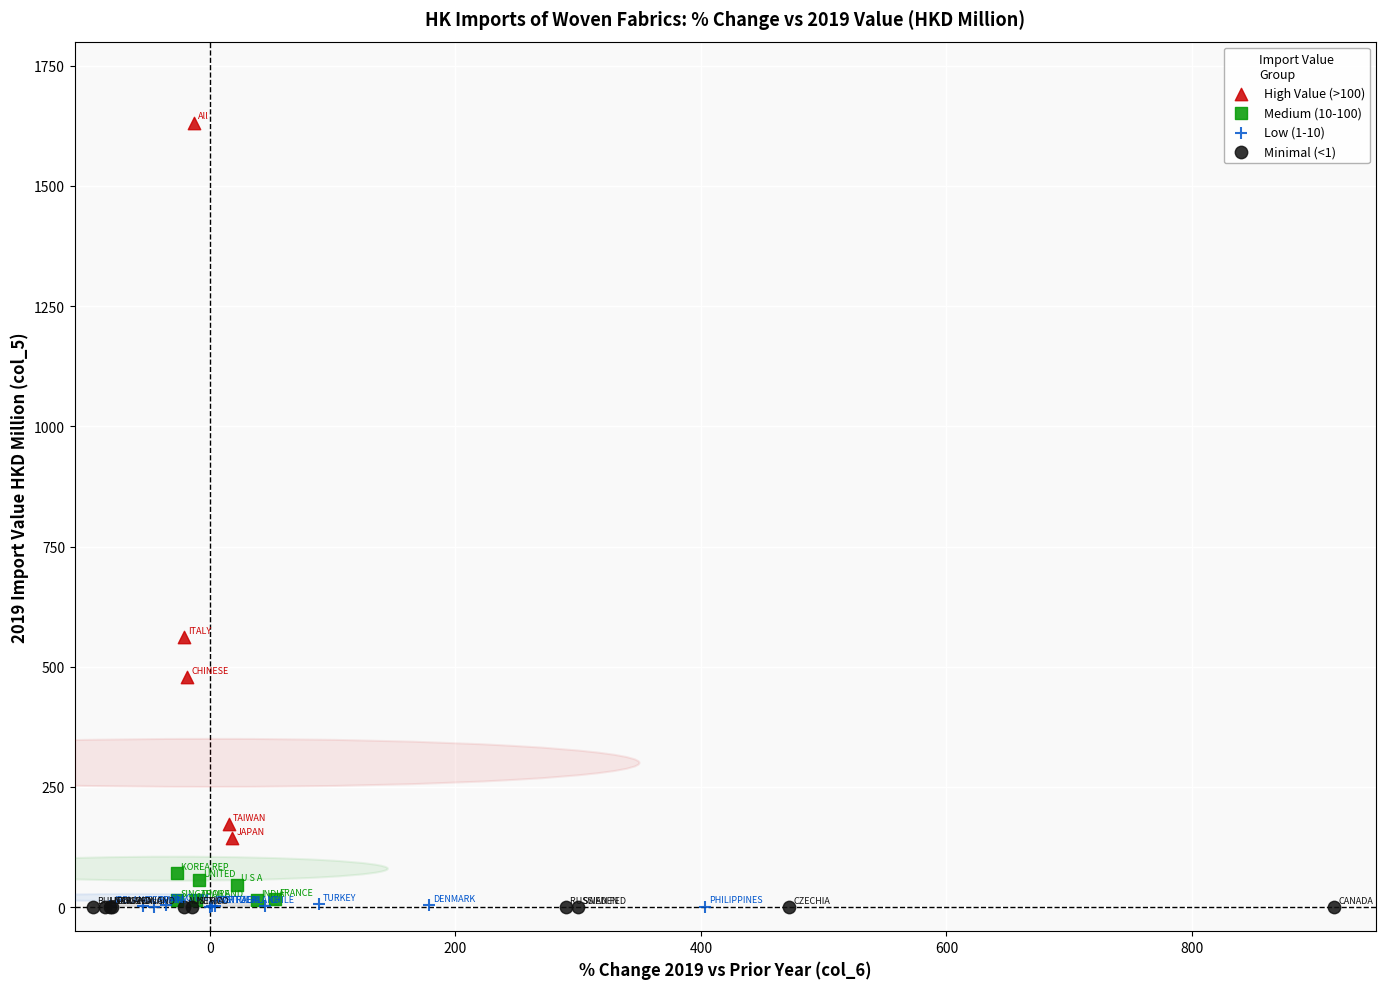

What are all the series names shown in the legend?

High Value (>100), Medium (10-100), Low (1-10), Minimal (<1)